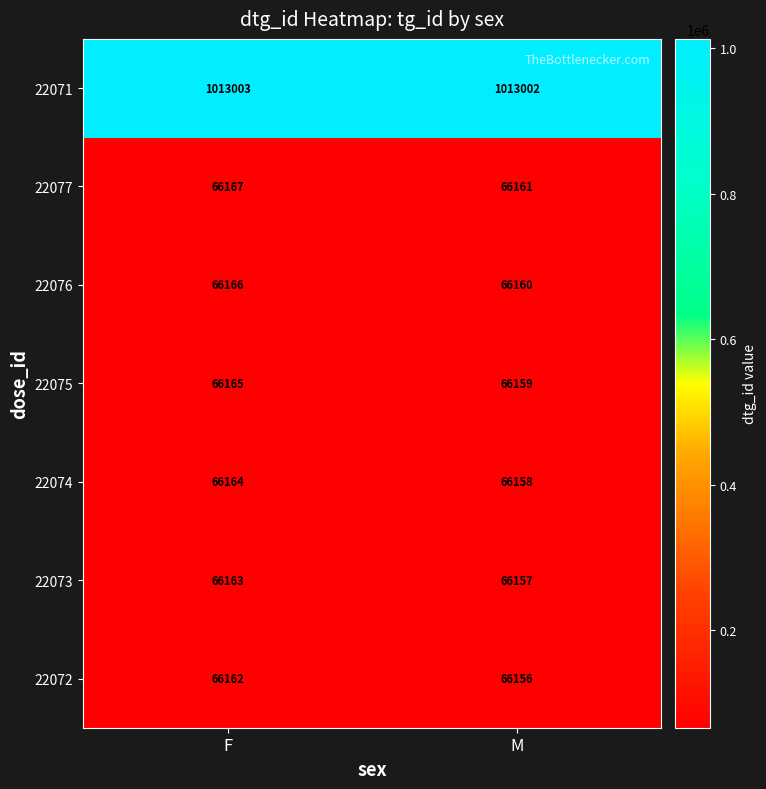

Which category has the lowest value across all series?

M